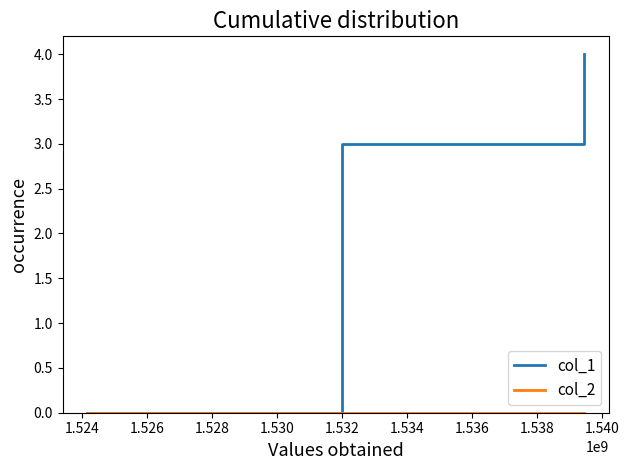

How many lines are shown in the chart?

2